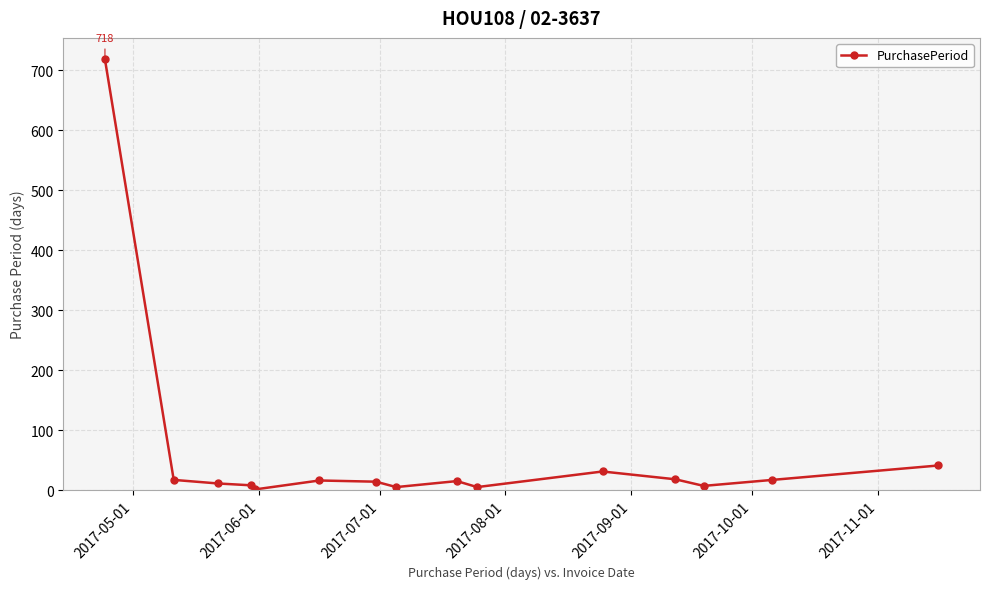

True or false: there are more than 0 points higher than both neighbors.

True